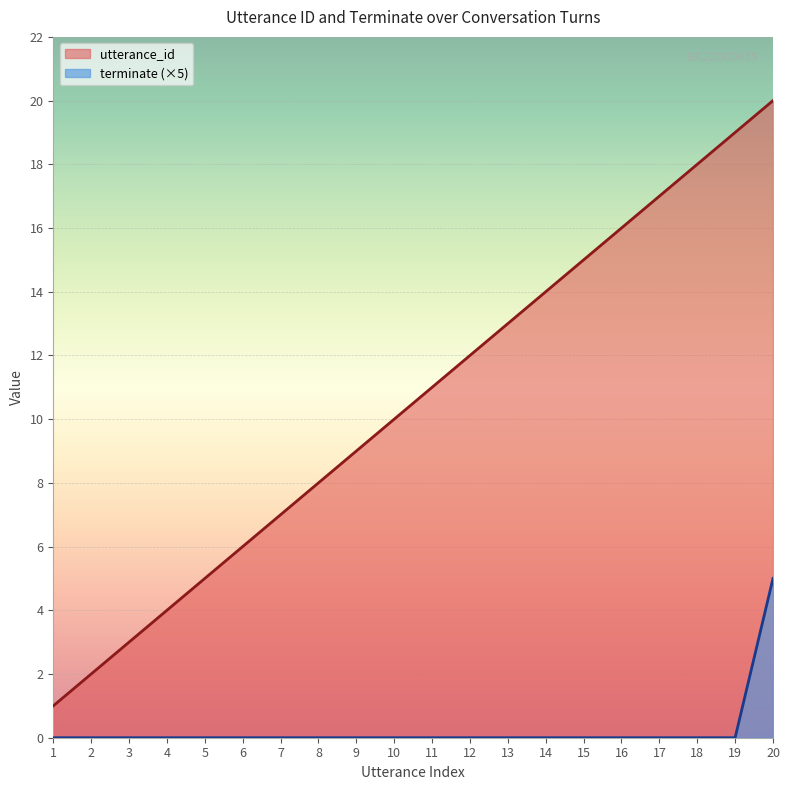

True or false: utterance_id and terminate intersect in this chart.

False